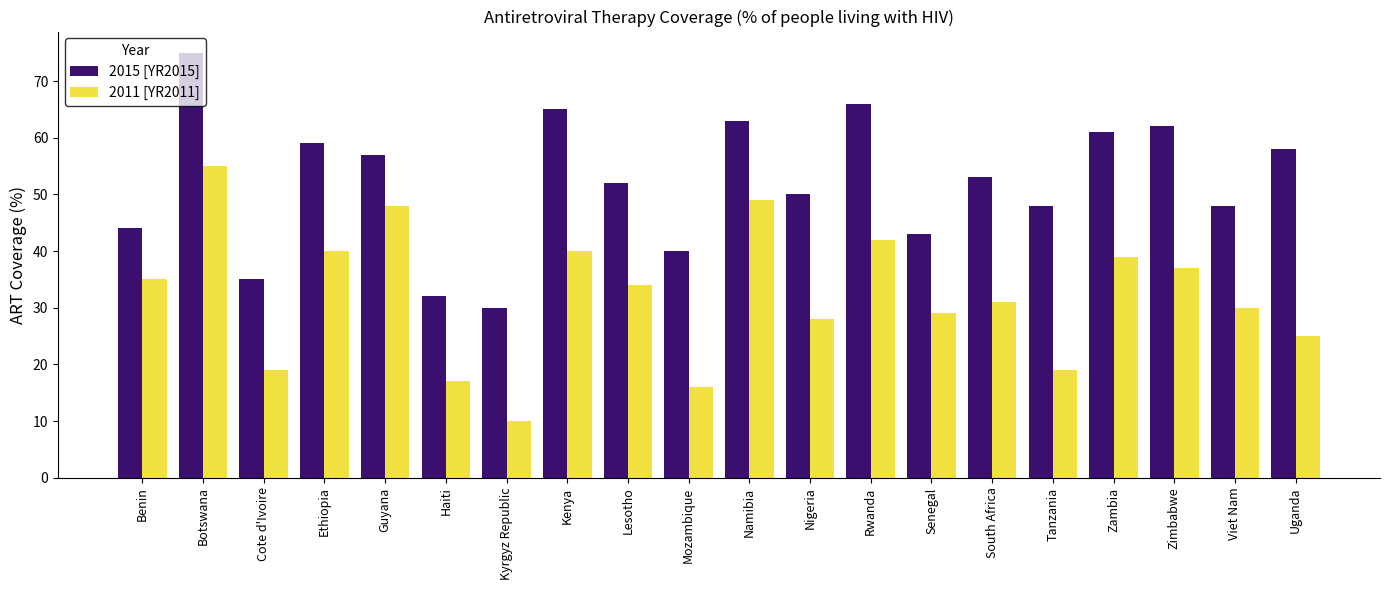

Reading left to right, what are all the values shown in this chart?

2015 [YR2015]: 44	75	35	59	57	32	30	65	52	40	63	50	66	43	53	48	61	62	48	58
2011 [YR2011]: 35	55	19	40	48	17	10	40	34	16	49	28	42	29	31	19	39	37	30	25